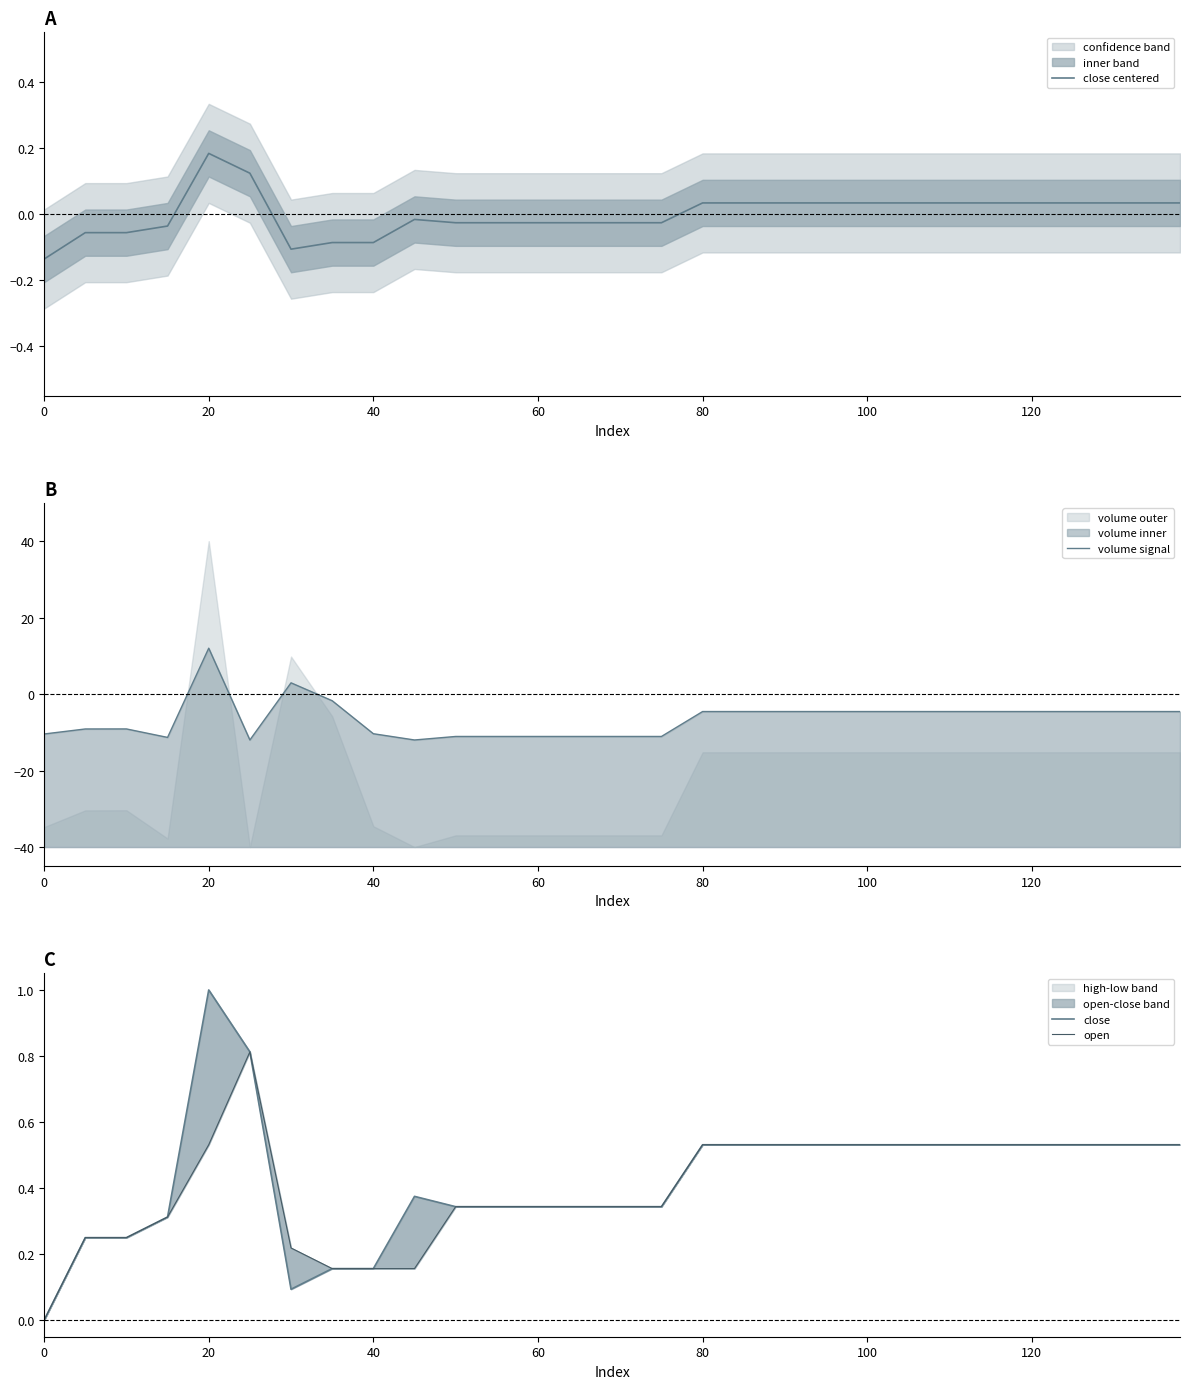

Where does the close centered series first go above 0?

20